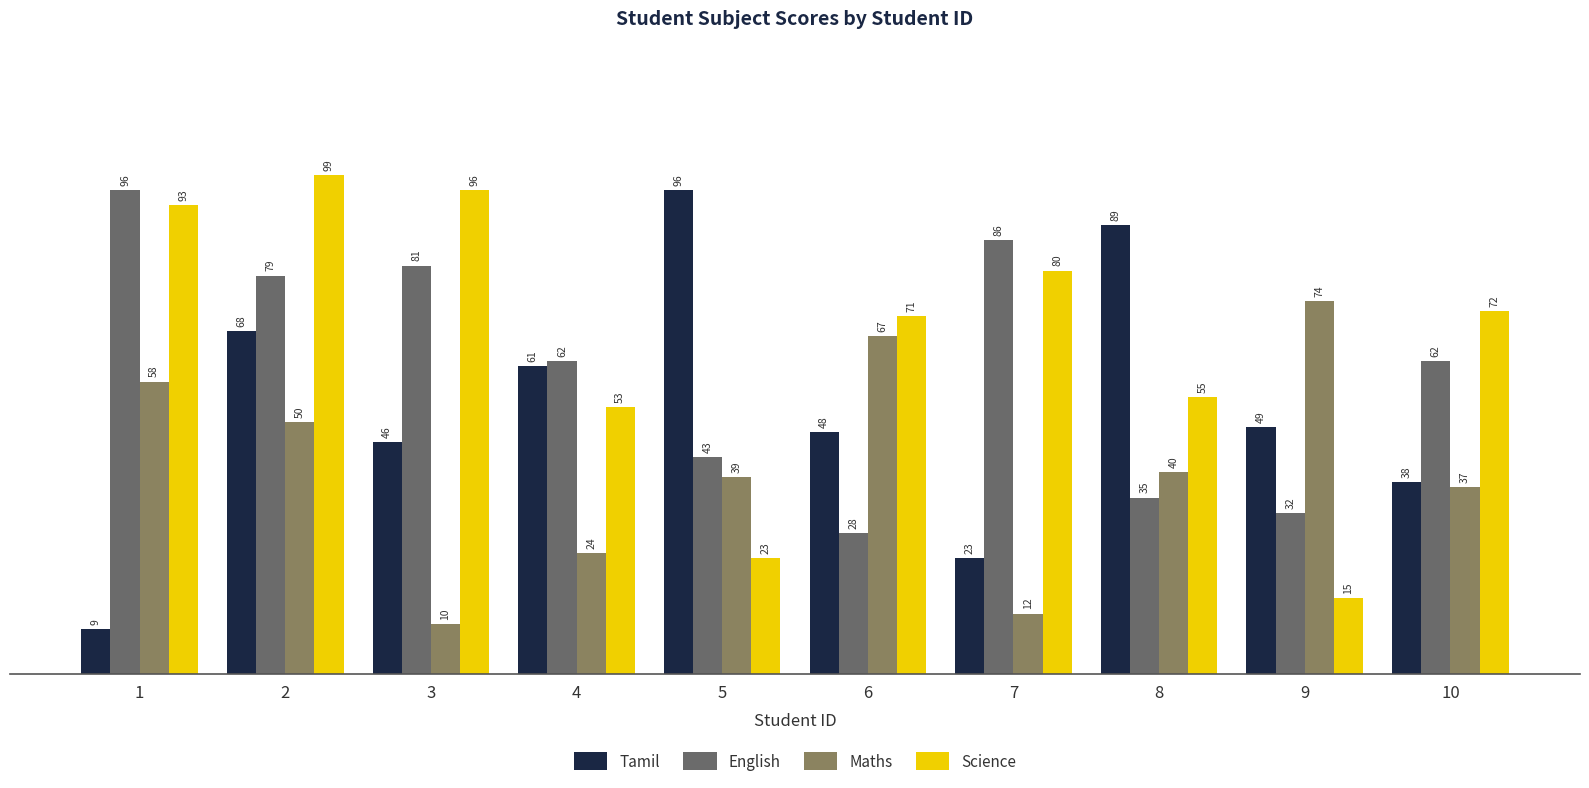

Count the number of data series in this chart.

4